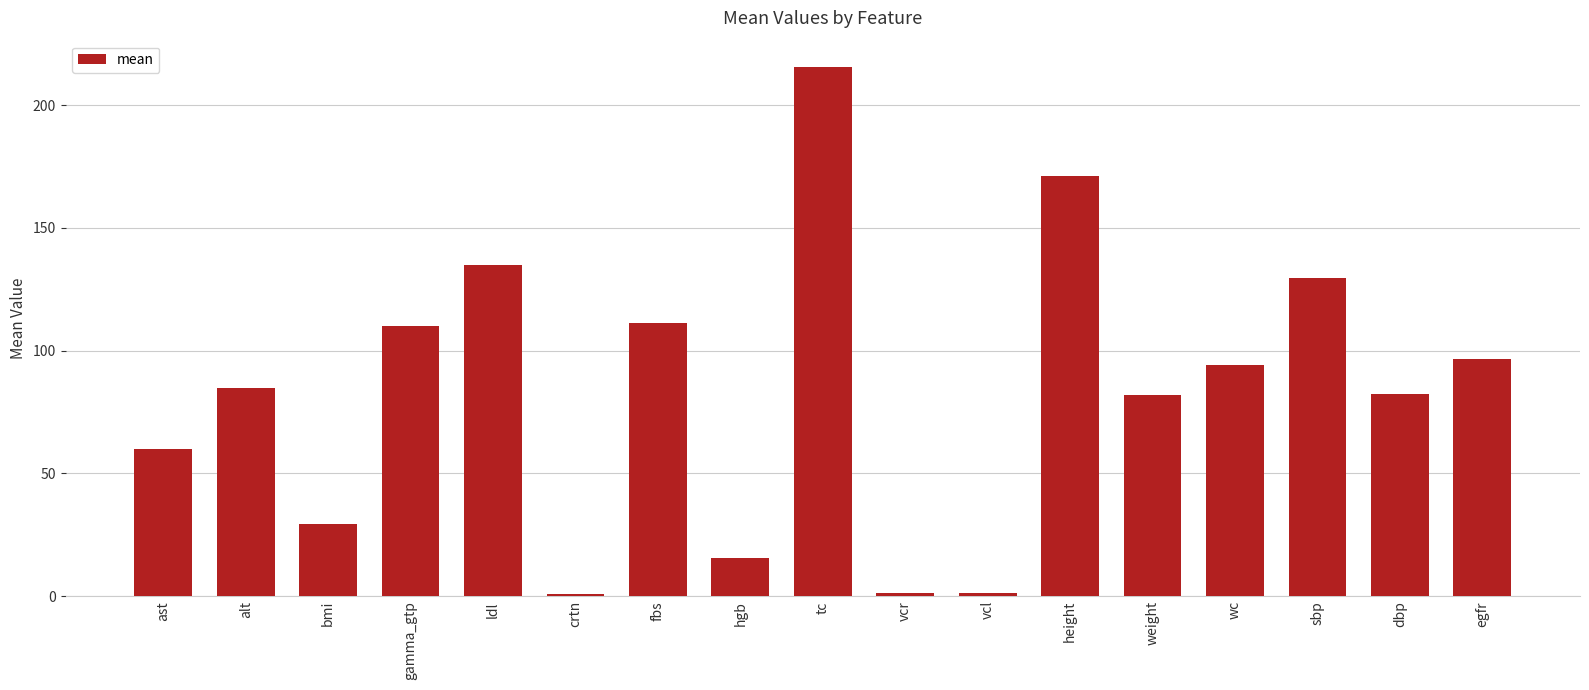

What is the difference between the values at dbp and height?

89.1